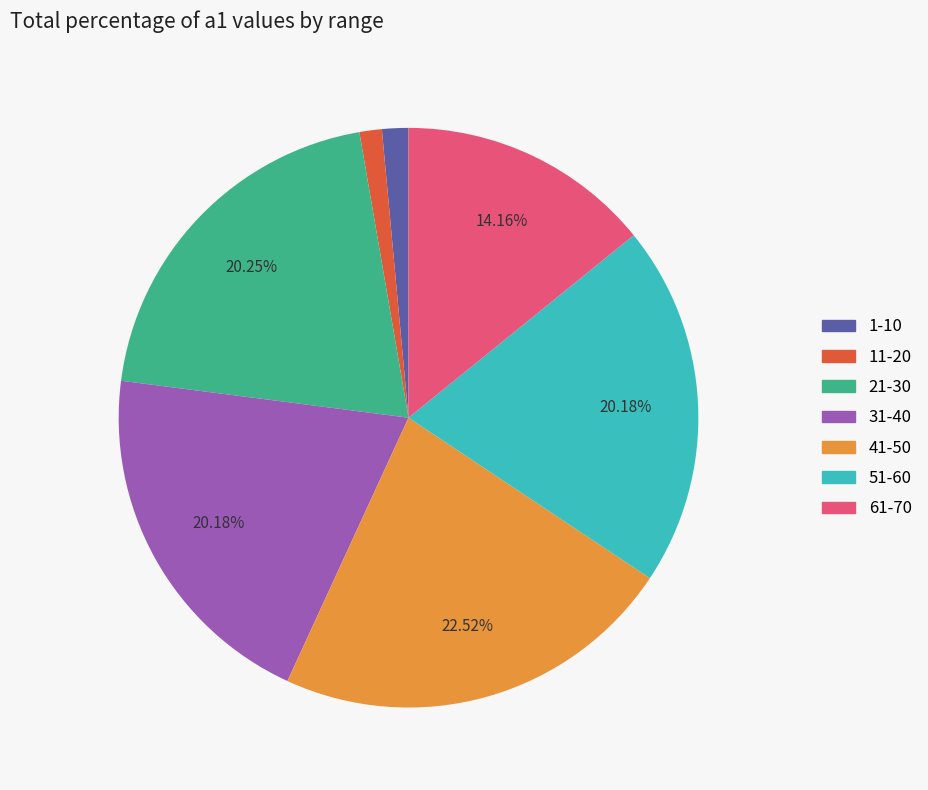

Is there any slice that represents more than half of the pie?

No